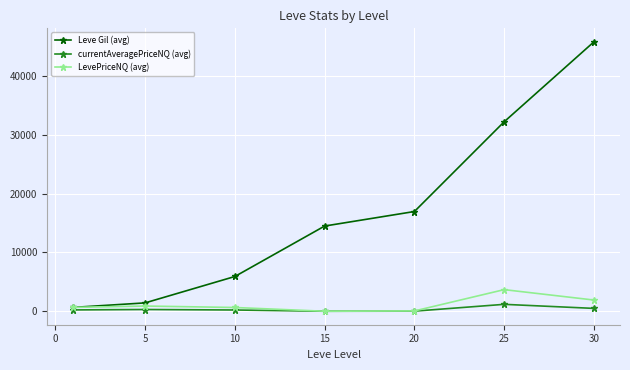

Which series has the largest total across all categories?

Leve Gil (avg)